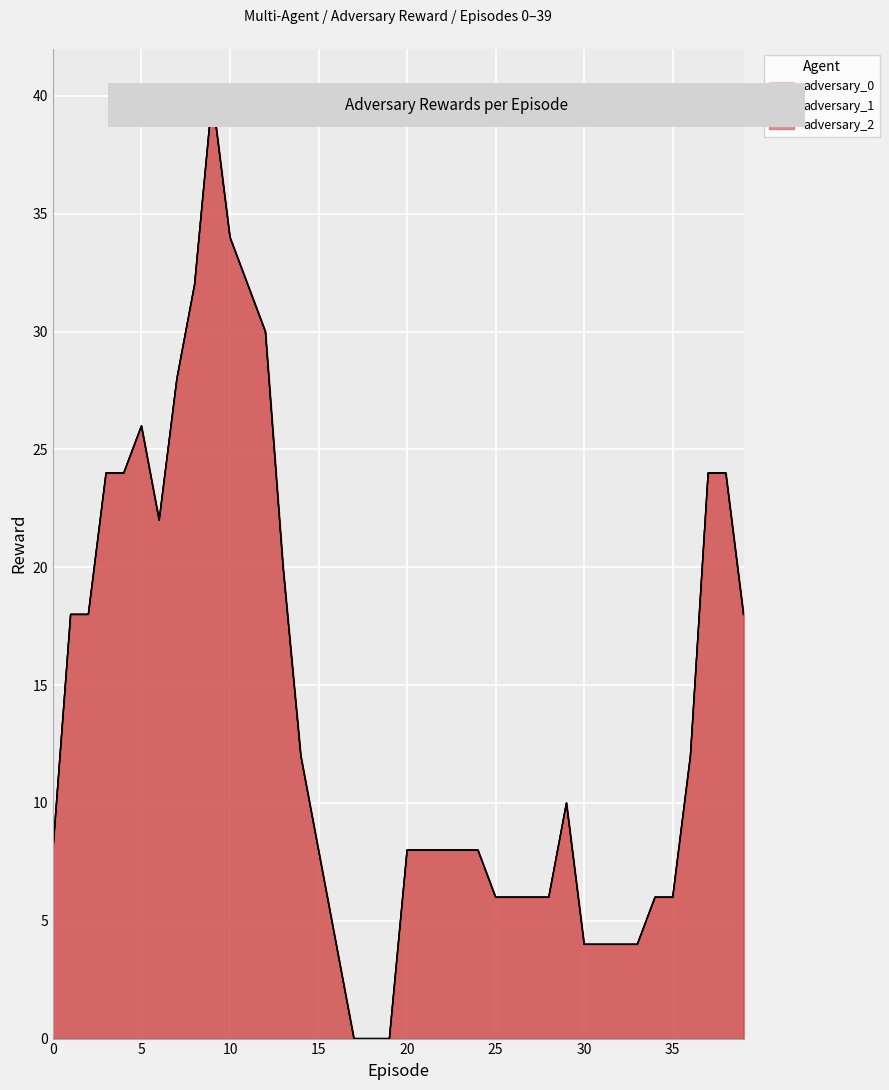

Where is the first local minimum for adversary_0?

4